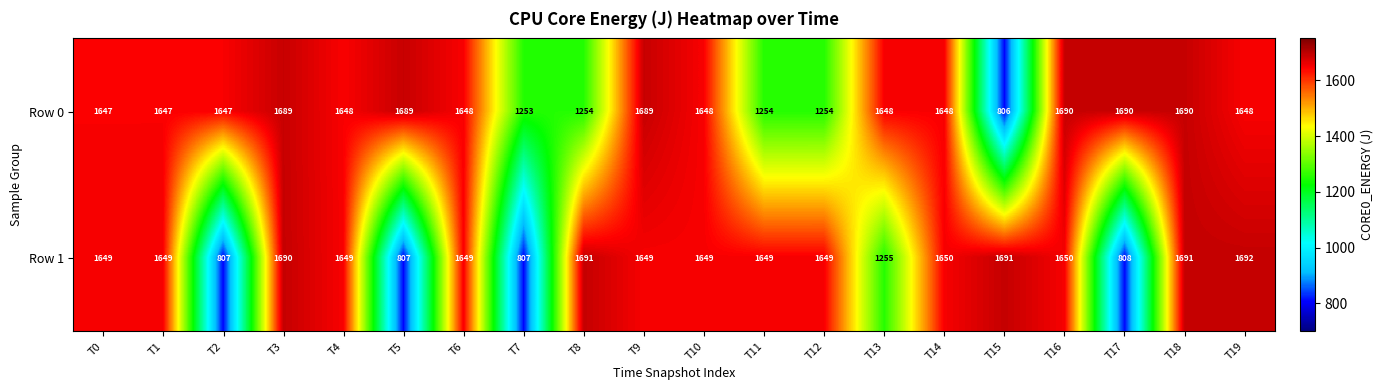

How many data points in Row 0 are less than 1648?

8